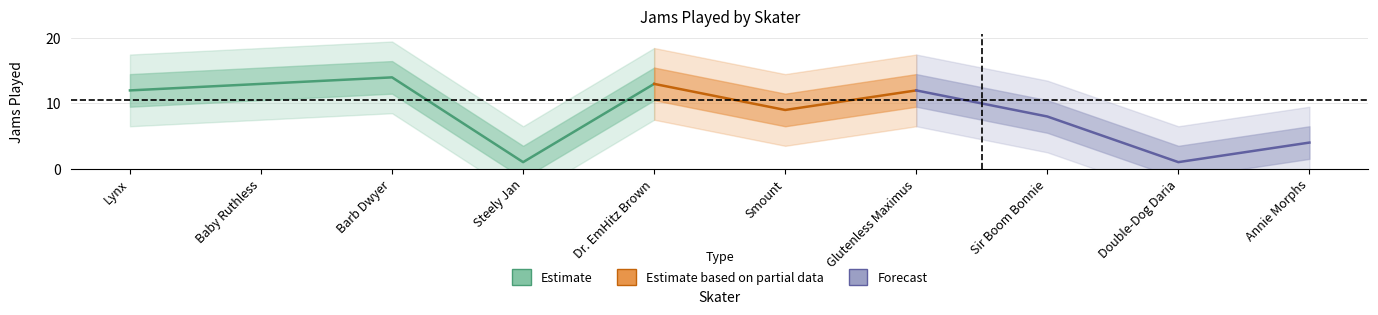

True or false: blocker has more than 0 interior local peaks.

False